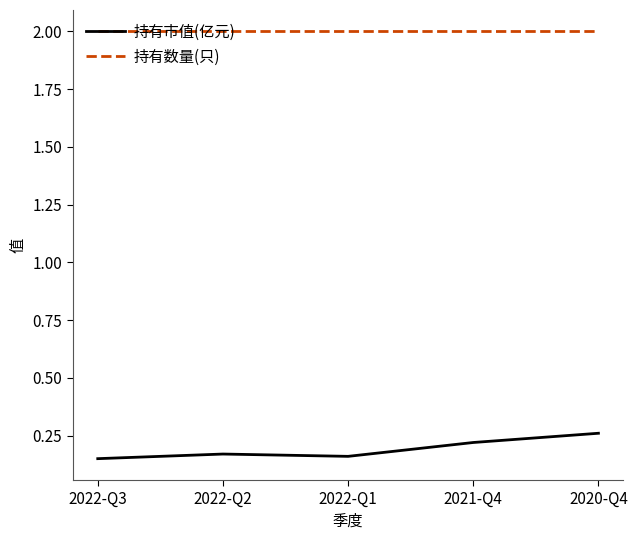

True or false: 持有数量(只) has more than 2 points higher than both neighbors.

False